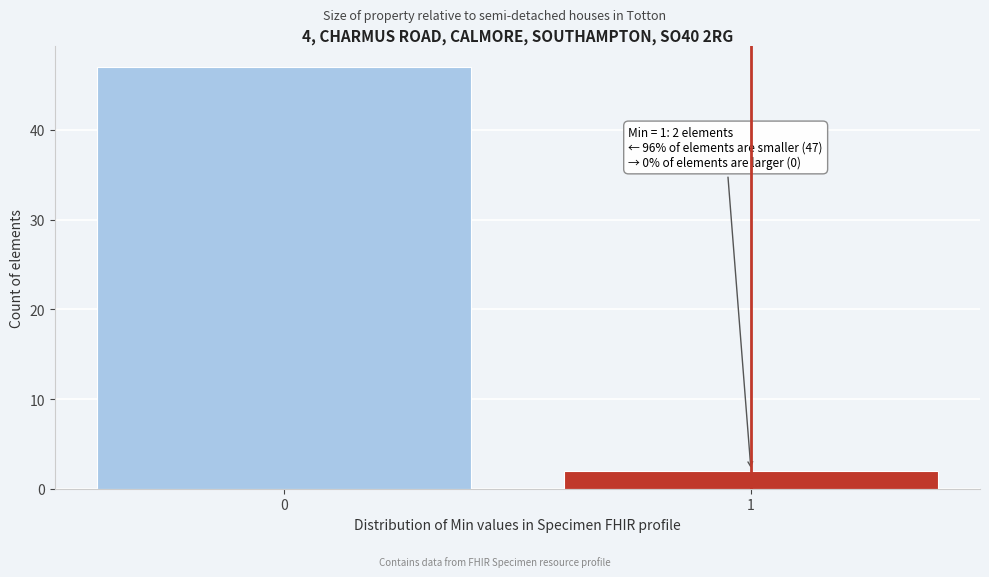

Reading left to right, transcribe all the data shown in this chart.

0=47	1=2